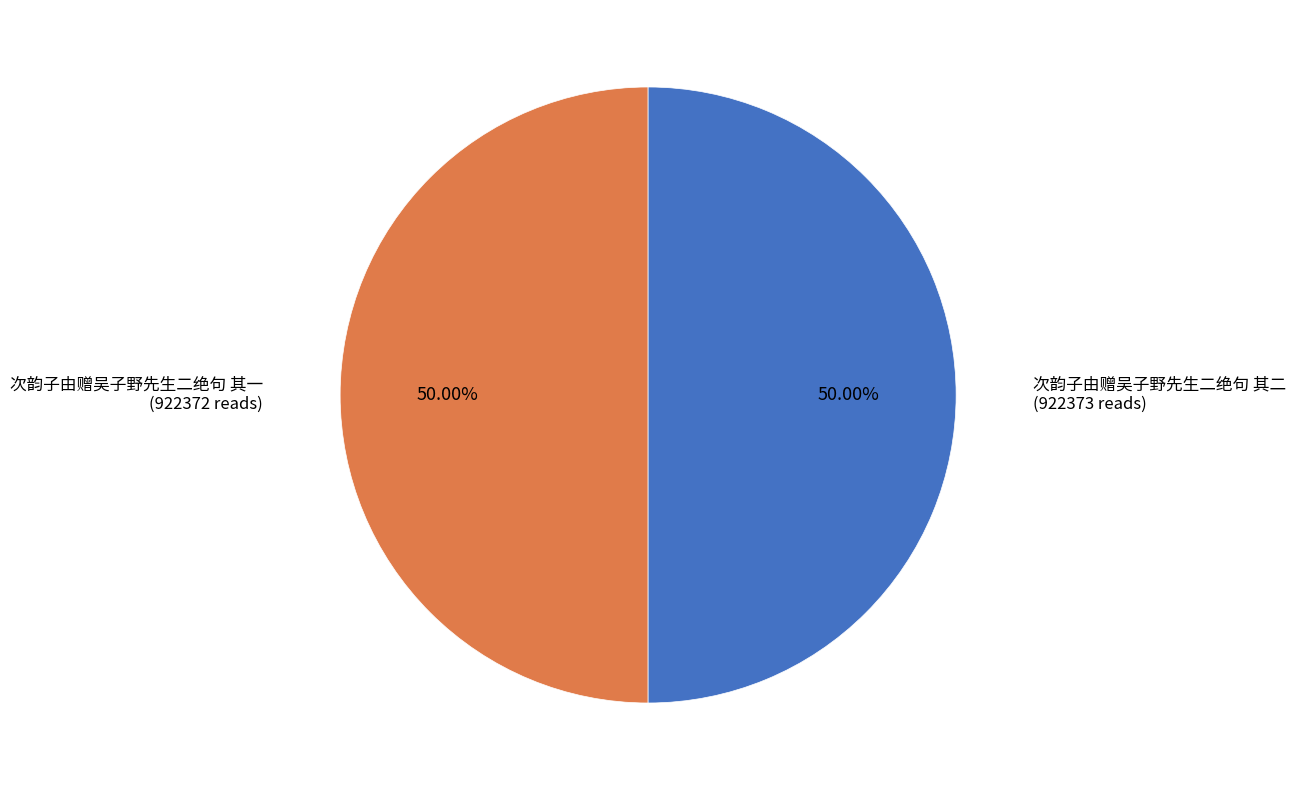

Combined, do 次韵子由赠吴子野先生二绝句 其一 and 次韵子由赠吴子野先生二绝句 其二 account for over 50%?

Yes